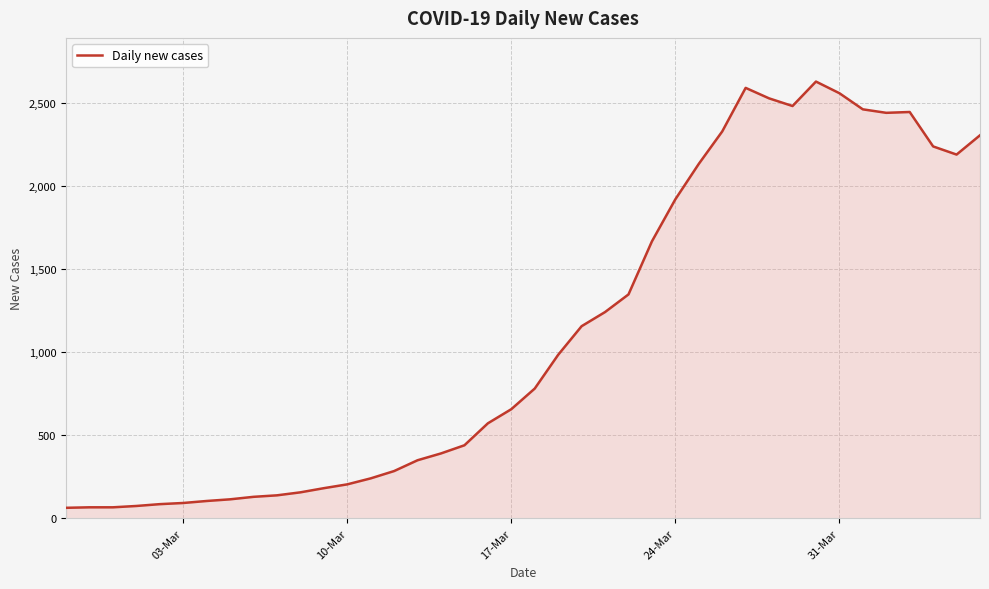

What is the minimum value shown in the chart?

63